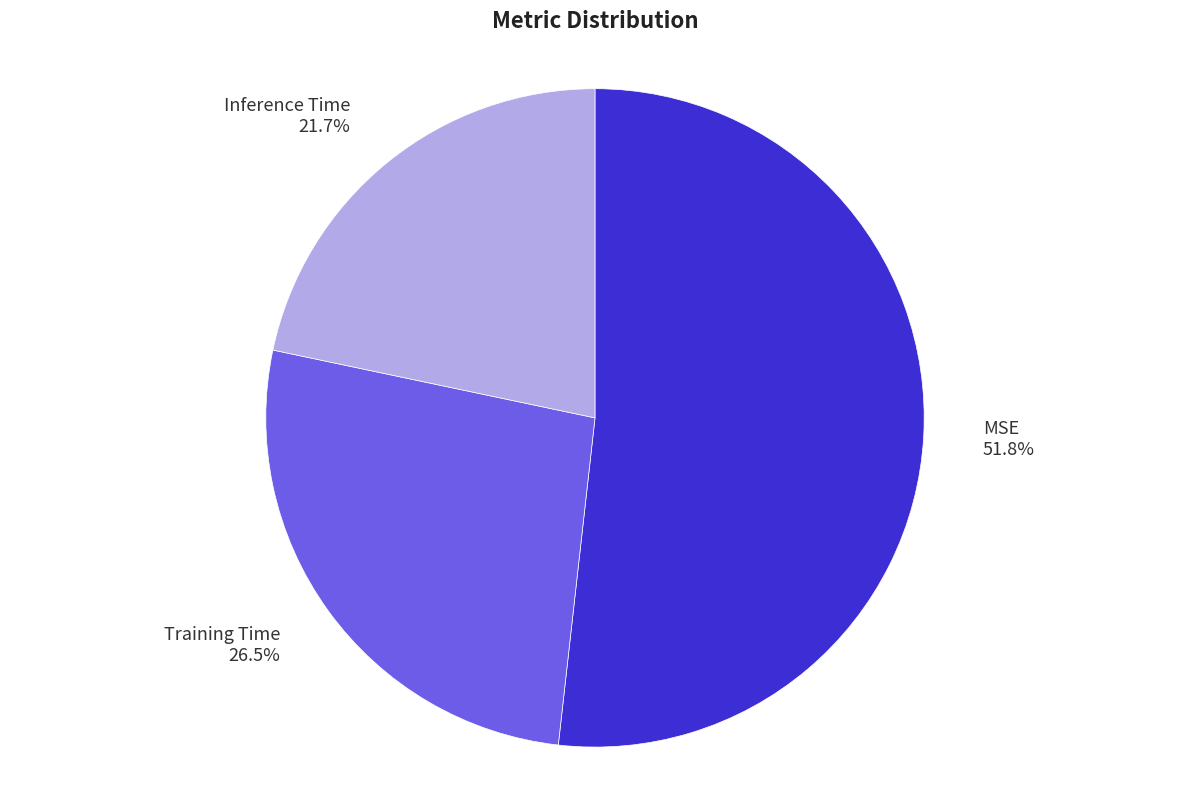

Is it true that Training Time is 16% of the pie?

False